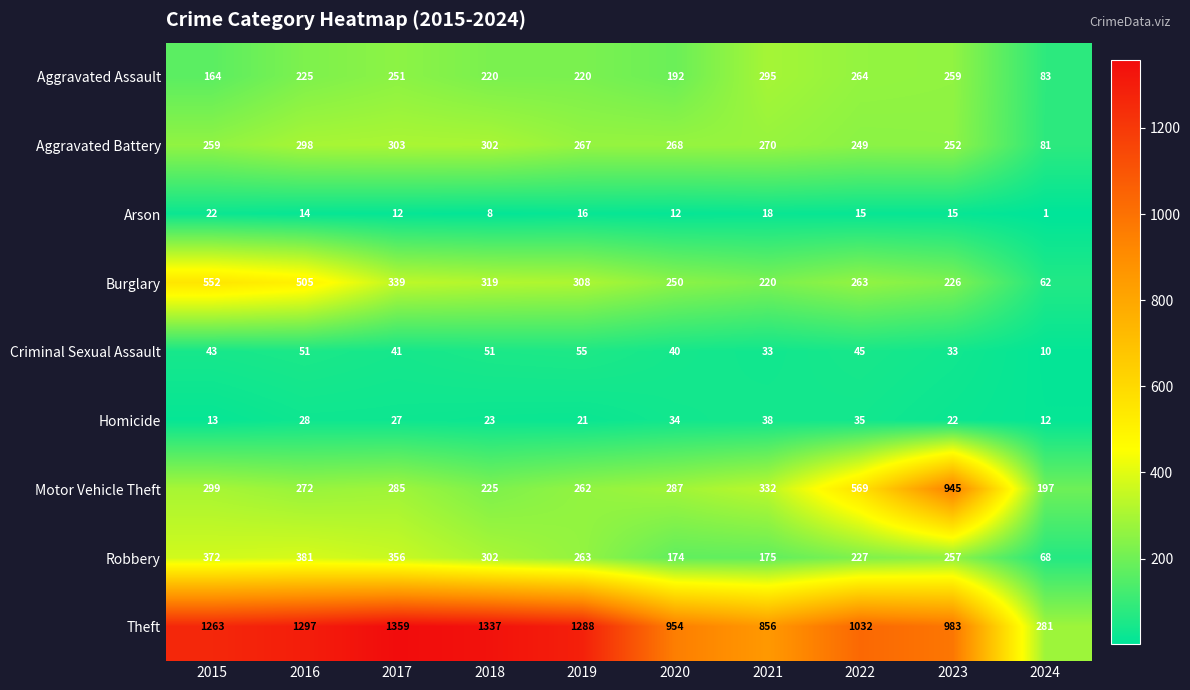

What is the average value of the Motor Vehicle Theft series?

367